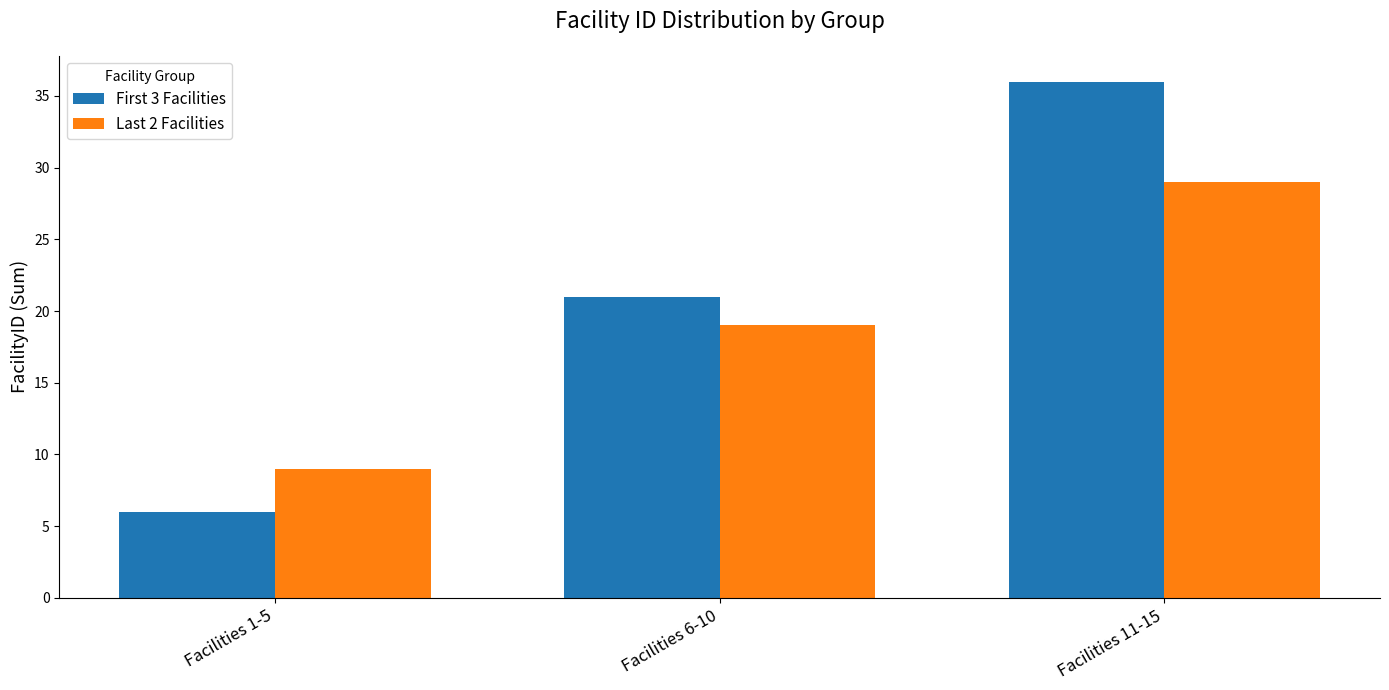

List the series in order of their overall mean, highest first.

First 3 Facilities, Last 2 Facilities